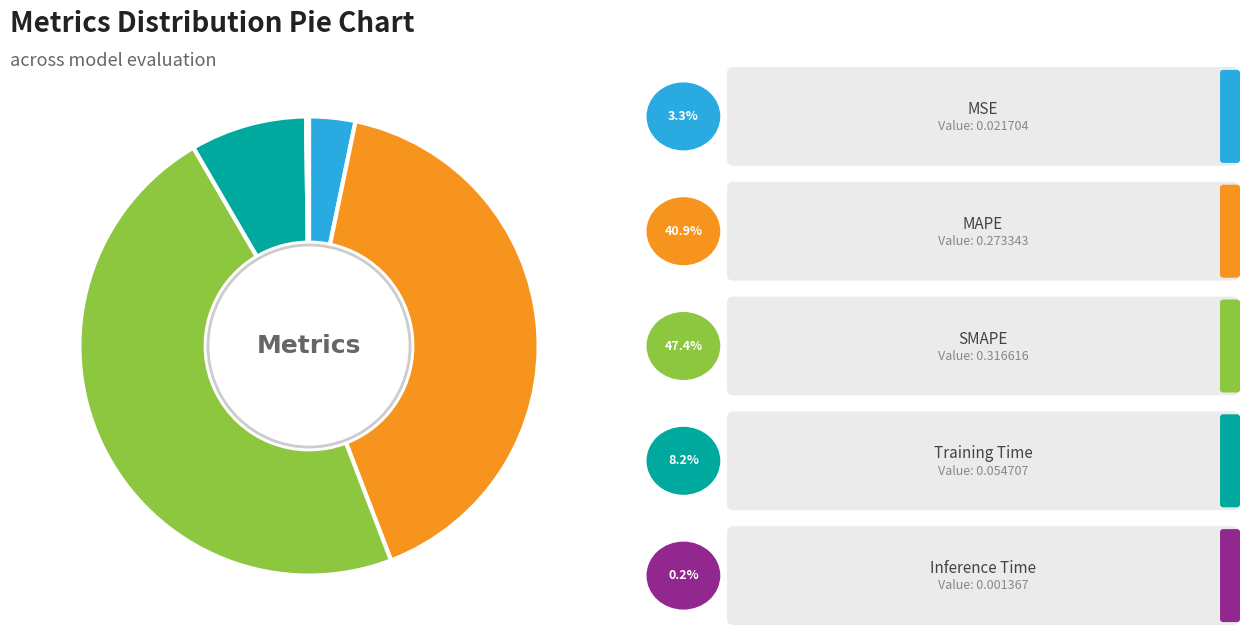

Is there any slice that represents more than half of the pie?

No